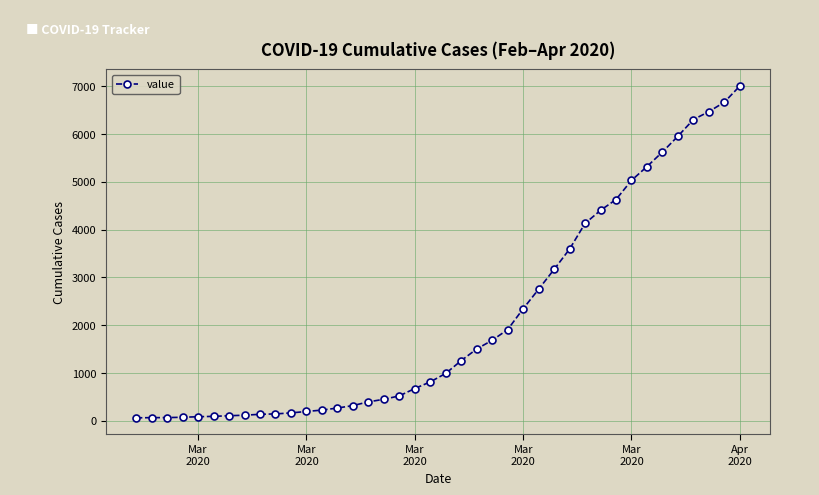

What is the greatest value displayed?

7004